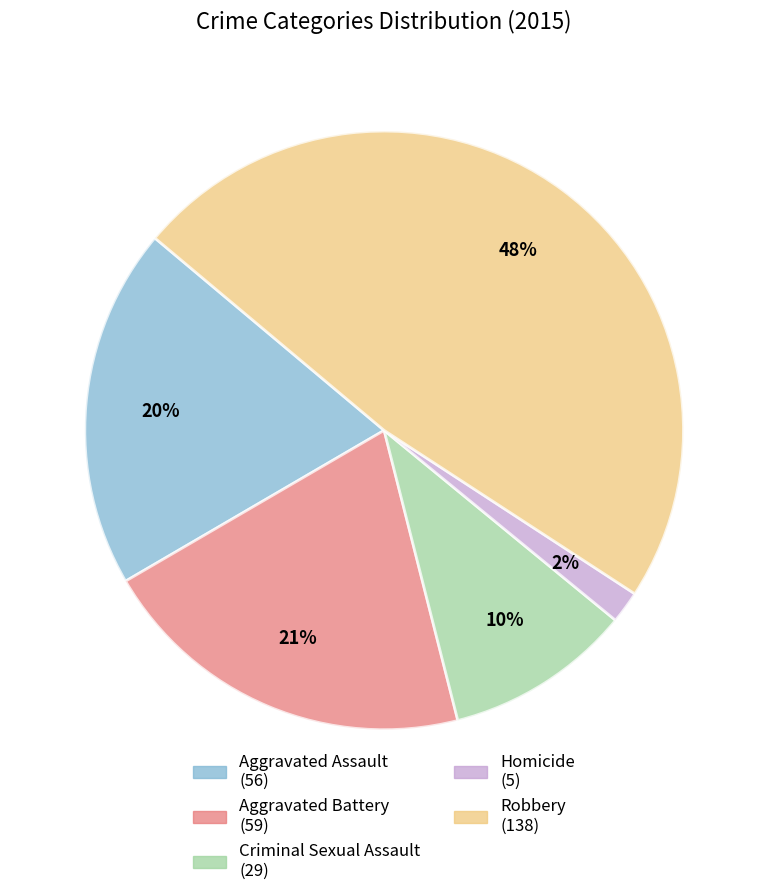

Rank the categories by value from lowest to highest.

Homicide, Criminal Sexual Assault, Aggravated Assault, Aggravated Battery, Robbery